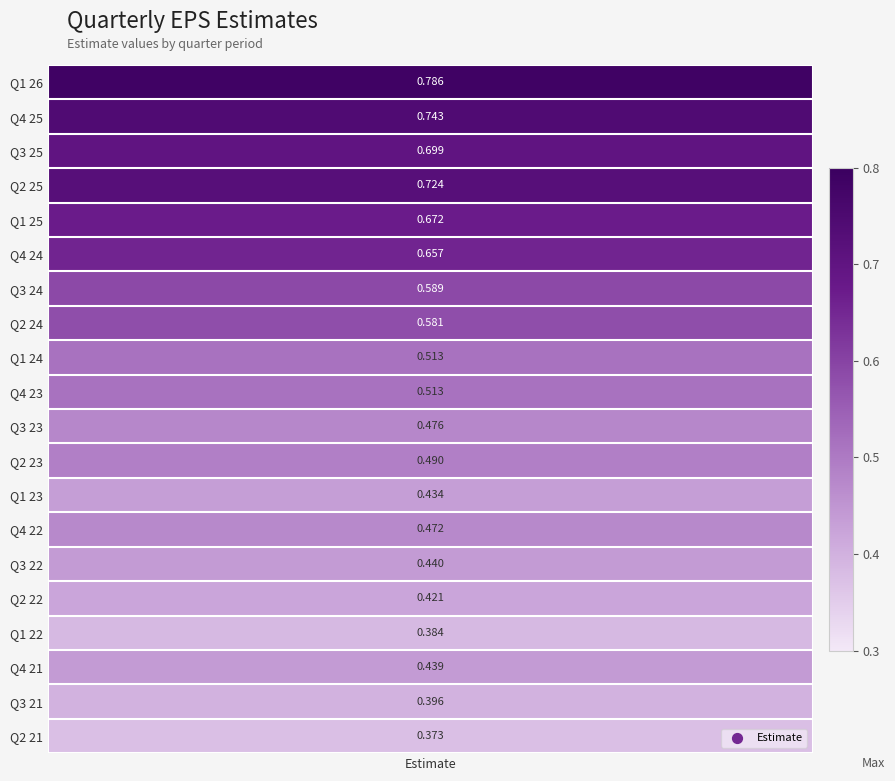

The value at 3 is 0.7. True or false?

True